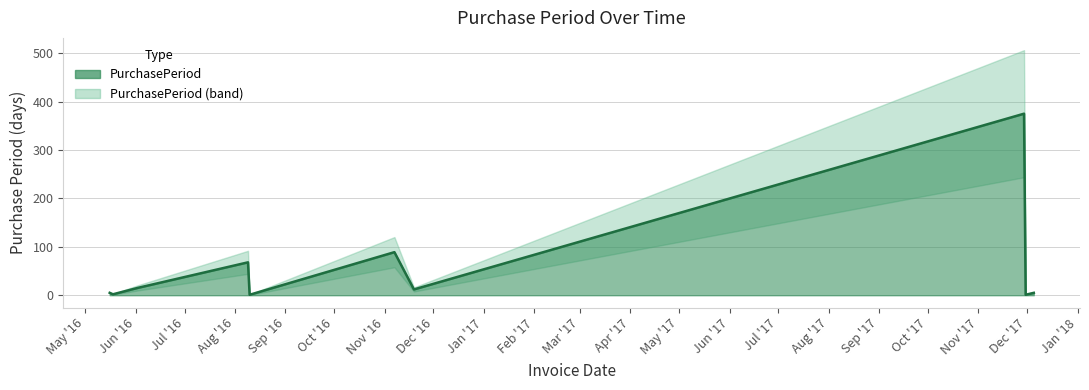

What is the approximate value at 2016-08-09, to the nearest 50?

50